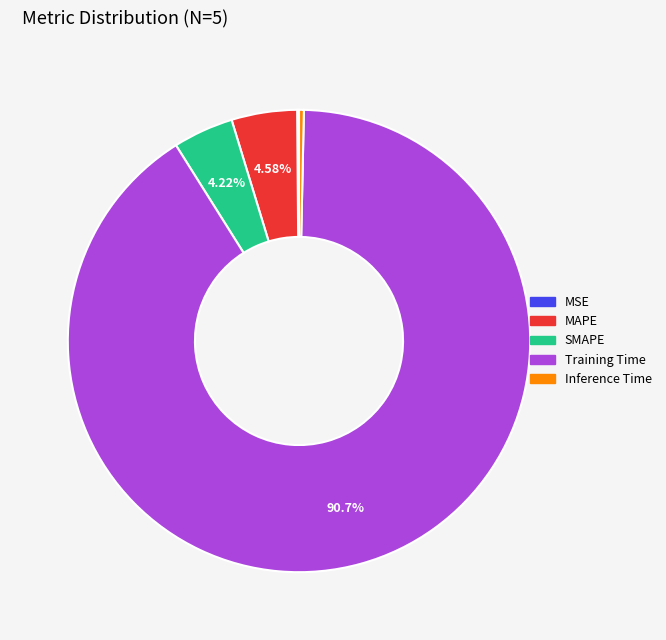

To the nearest percent, what is the average slice percentage?

20%